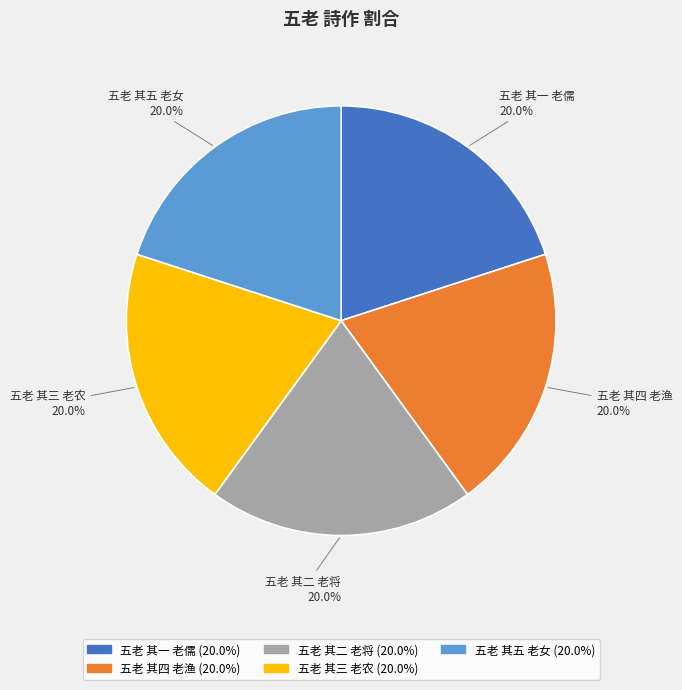

Does any single category account for the majority?

No